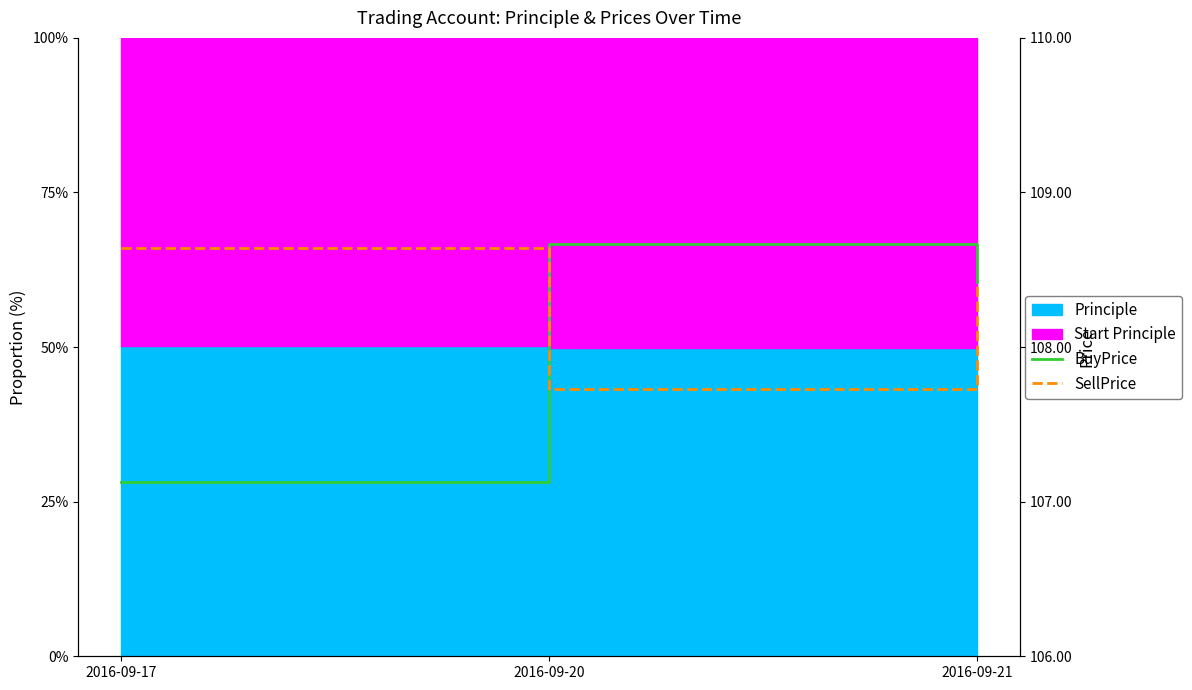

Which has a higher value, 2016-09-17 or 2016-09-20?

2016-09-20